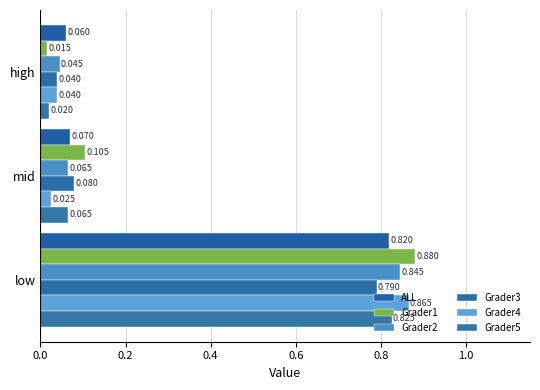

At how many categories does at least one series exceed 0?

3